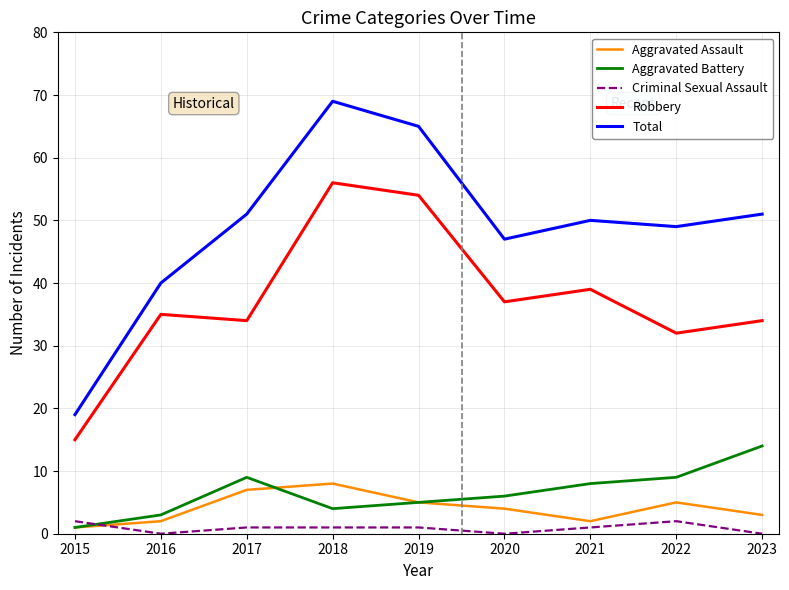

Is the value of Criminal Sexual Assault at 2021 greater than the value of Aggravated Battery at 2018?

No